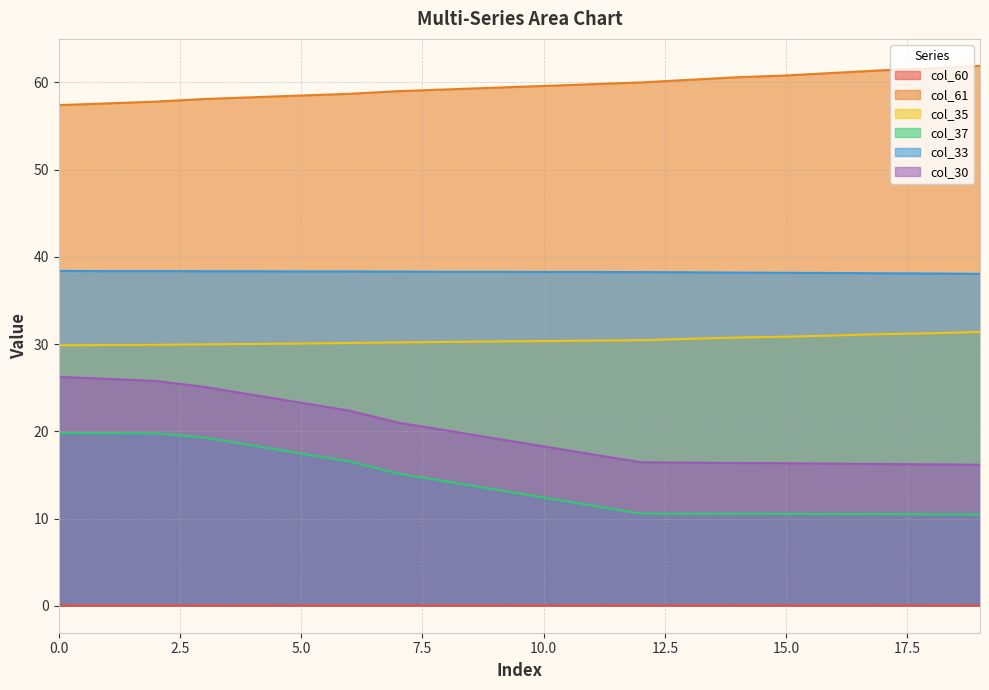

What is the sum of all col_61 values?

1191.1